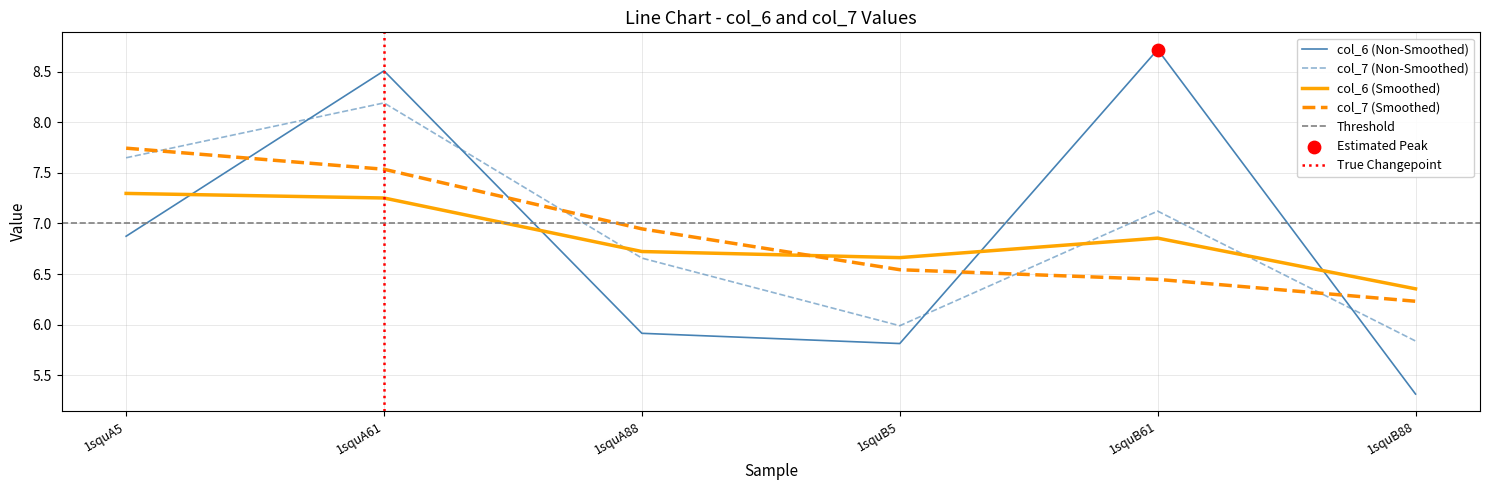

Which series has the largest total across all categories?

col_7